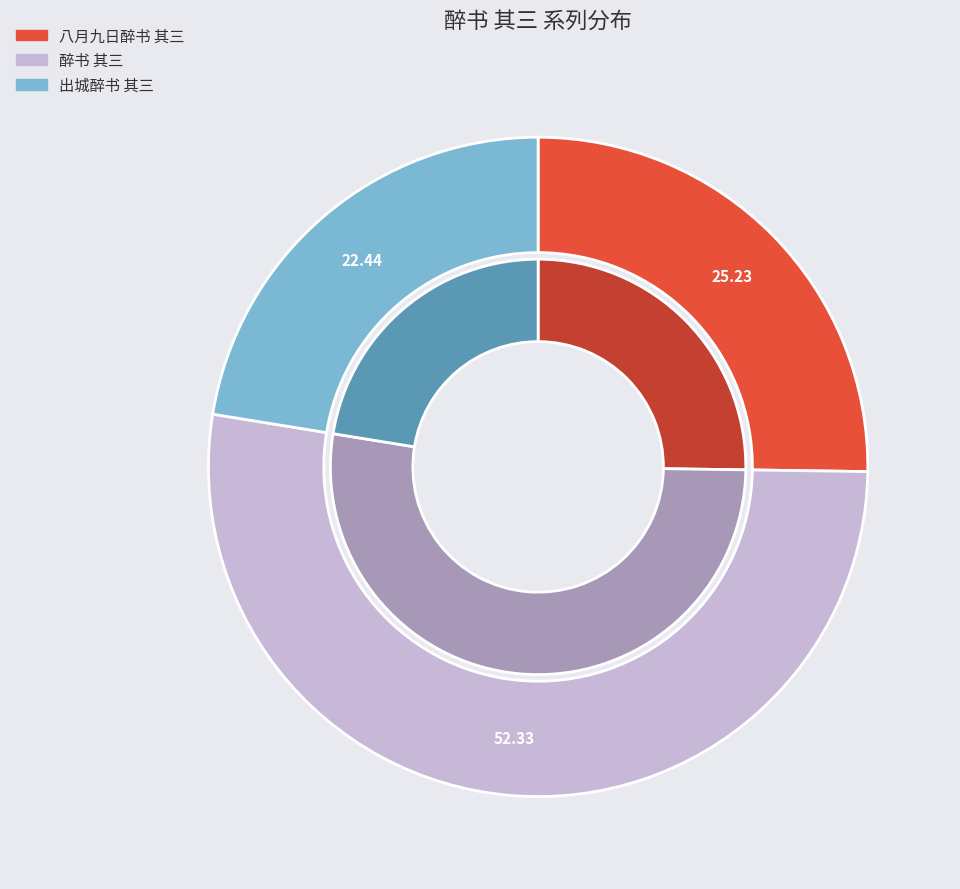

Which has a higher value, 醉书 其三 or 出城醉书 其三?

醉书 其三